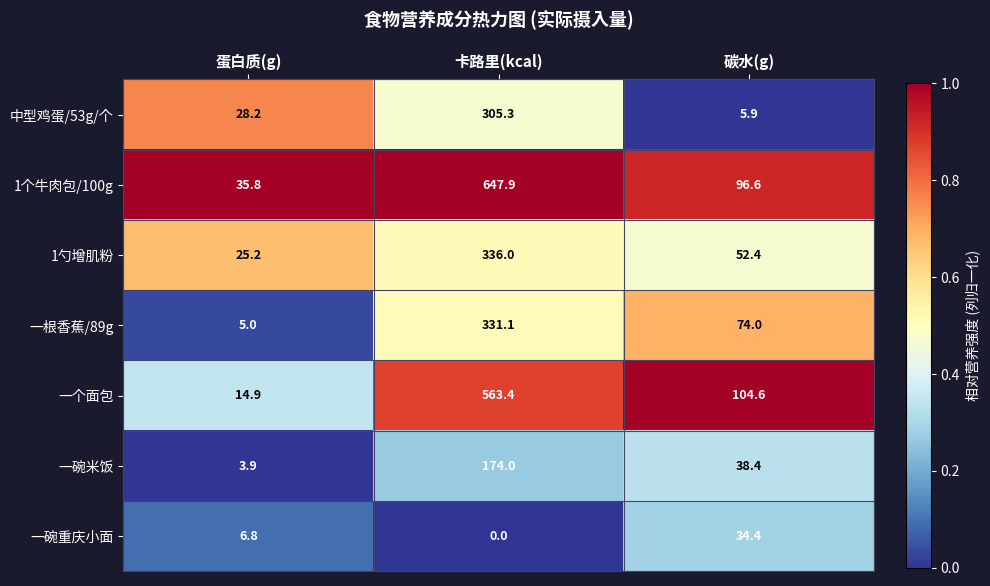

What is the spread (max minus min) of values at 碳水(g)?

98.7